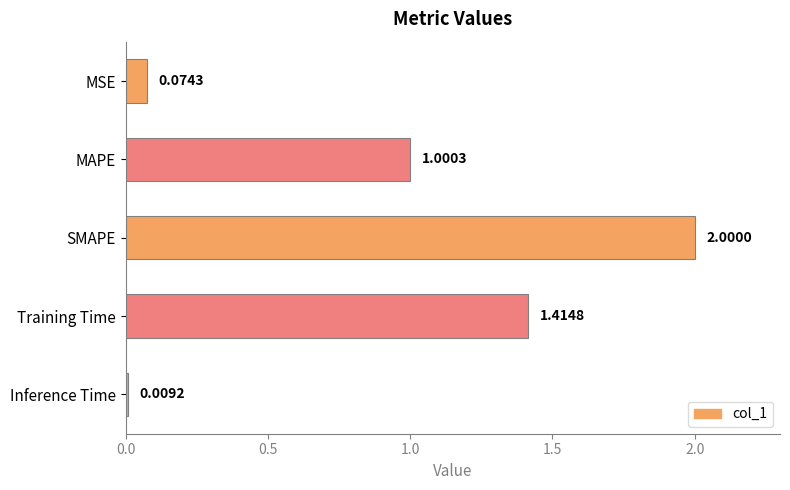

Which has a higher value, Inference Time or MSE?

MSE